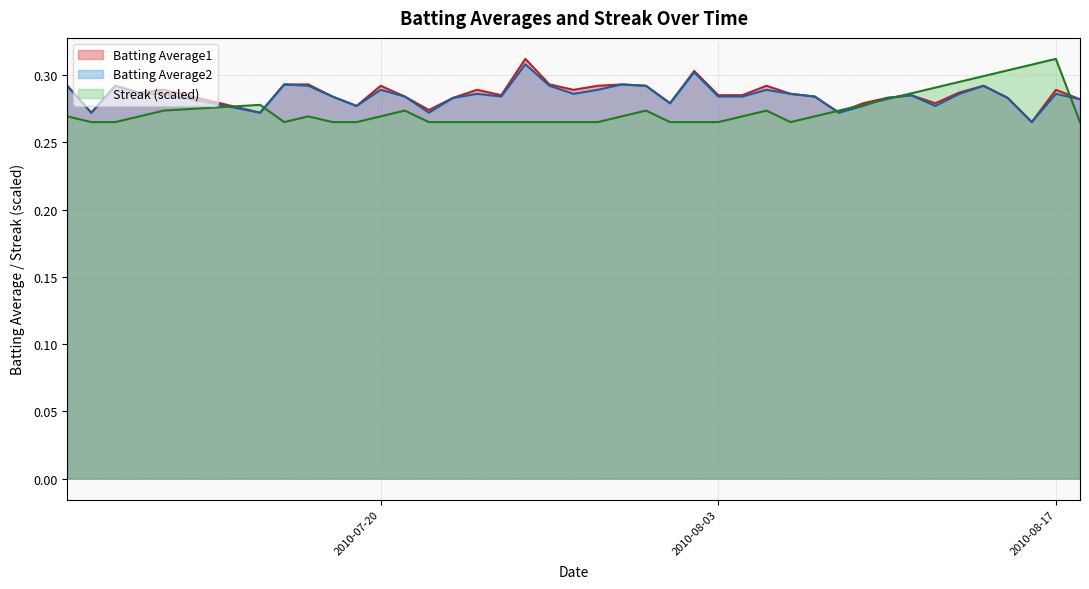

The value of Batting Average2 at 2010-08-03 is 0.2. True or false?

False